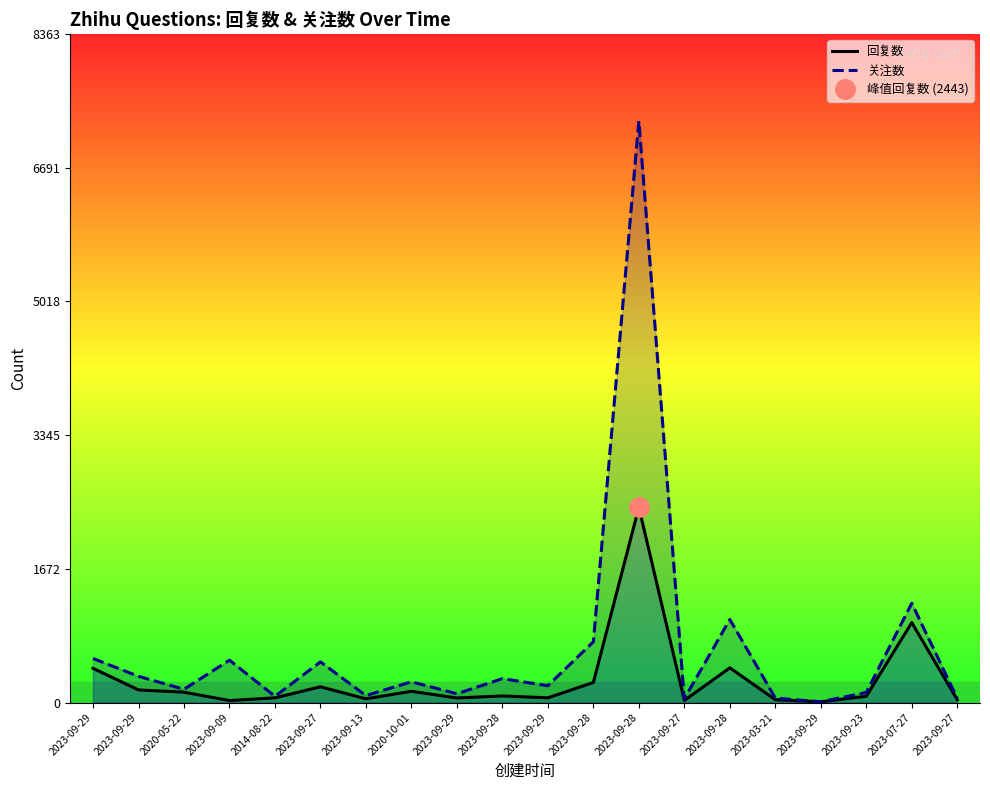

What is the value of the 回复数 point at the 19th from the left?

1000